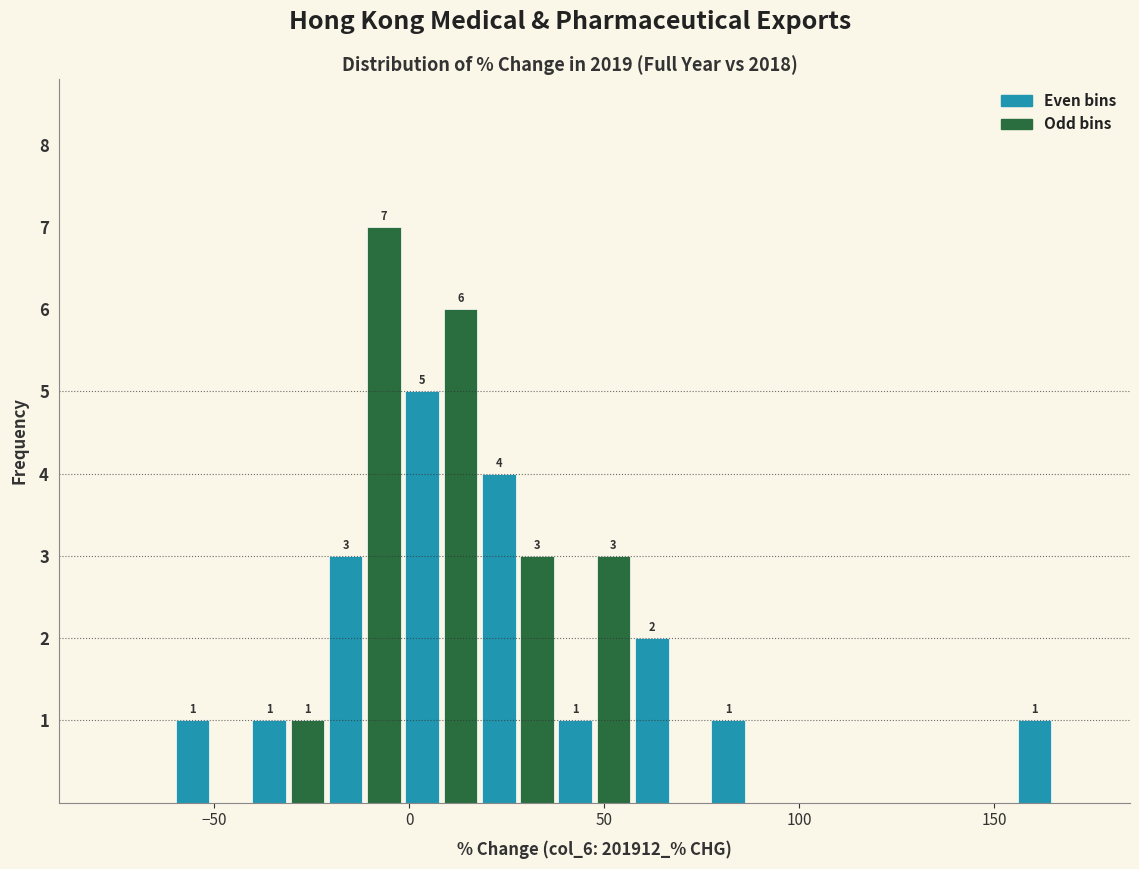

Around what value on the x-axis is the tallest bar? Give the approximate position of its centre, as read against the axis.

-5